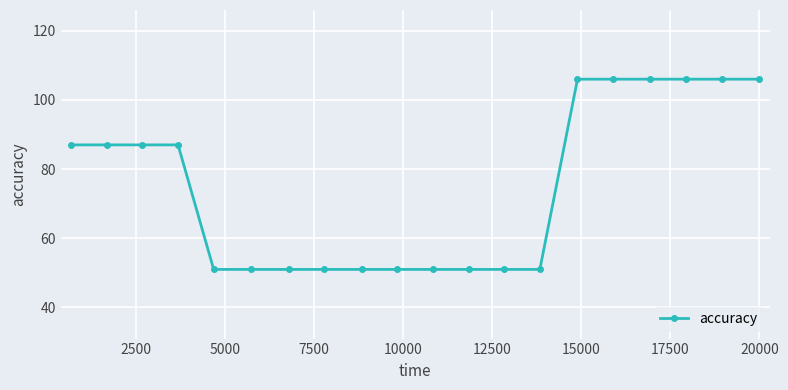

What is the difference between the second highest and minimum values?

55